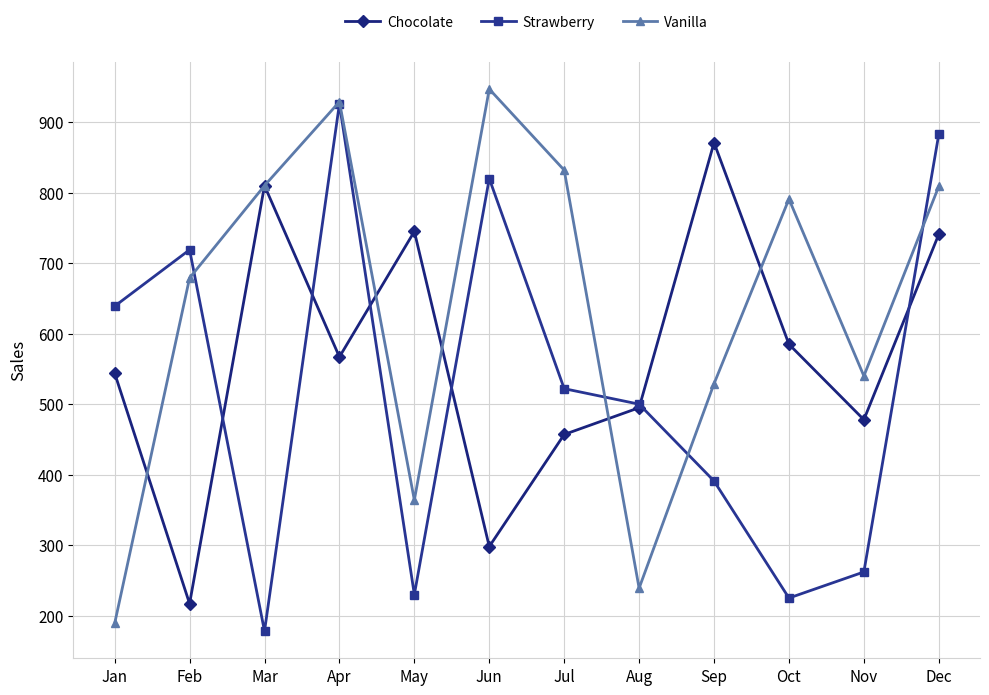

Where do Chocolate and Strawberry first cross each other?

Feb and Mar